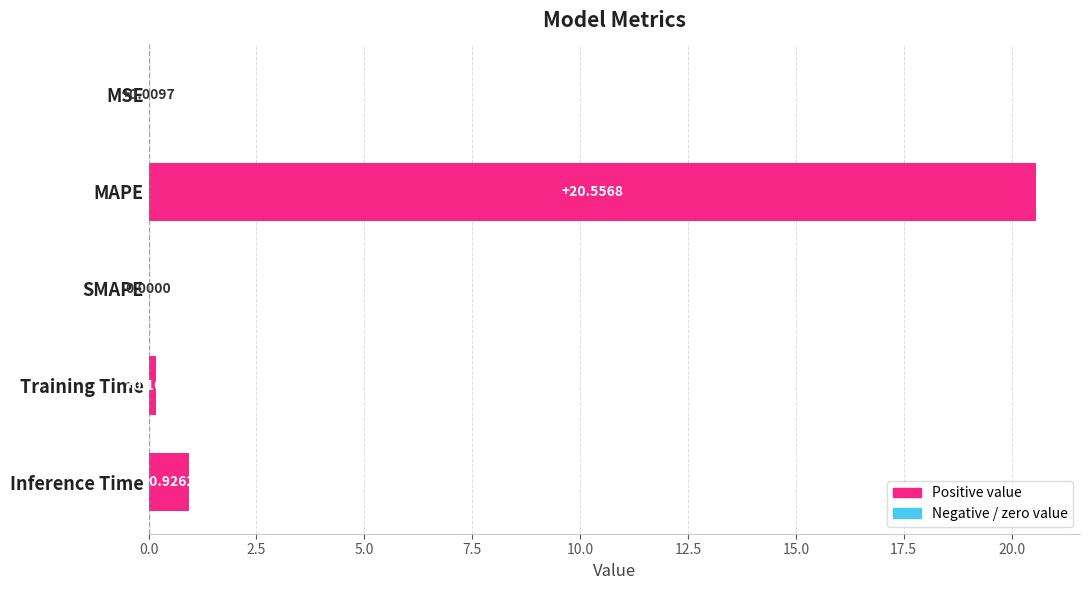

Which label corresponds to the largest value in the chart?

MAPE